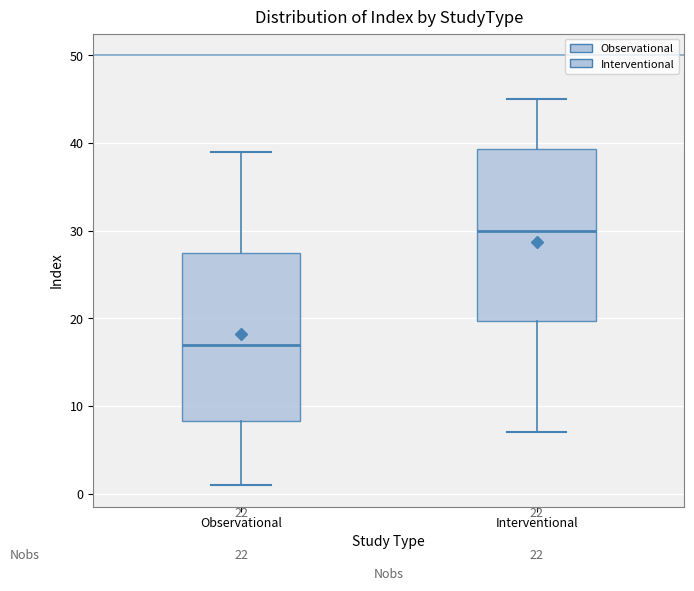

Where is the lower edge of the box for Observational on the y-axis? The values are not printed on the chart, so give them approximately, as read against the axis.

8